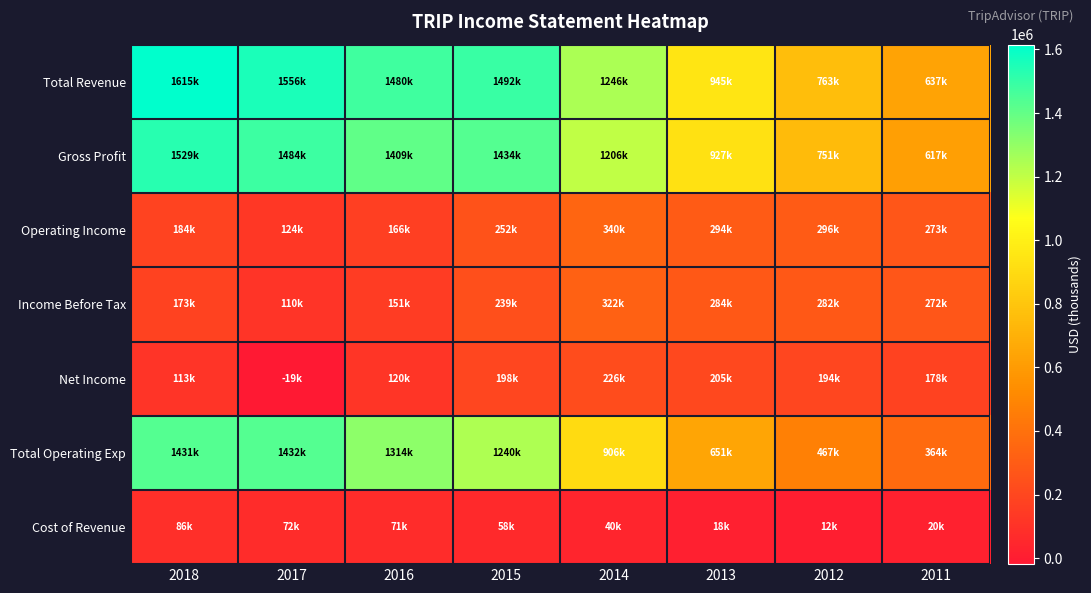

Which series changed the most between 2018 and 2012?

Total Operating Exp